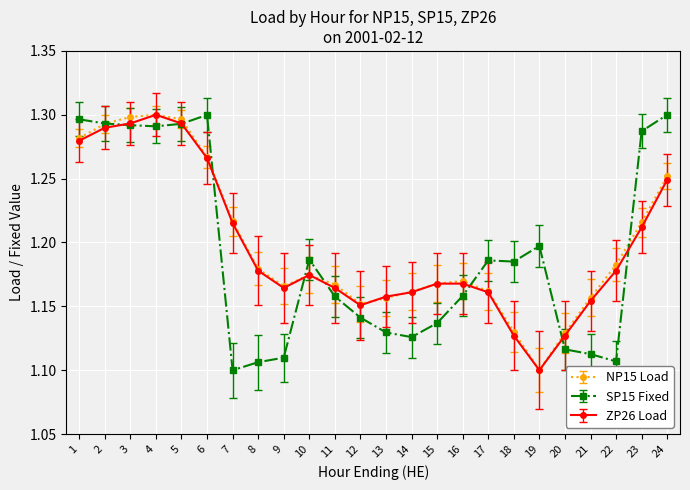

True or false: NP15 Load has more than 2 interior local peaks.

True